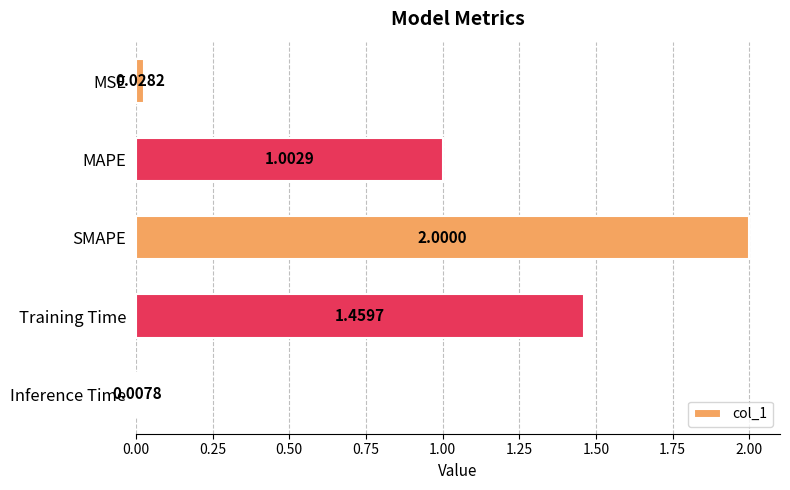

What is the sum of all values?

4.5